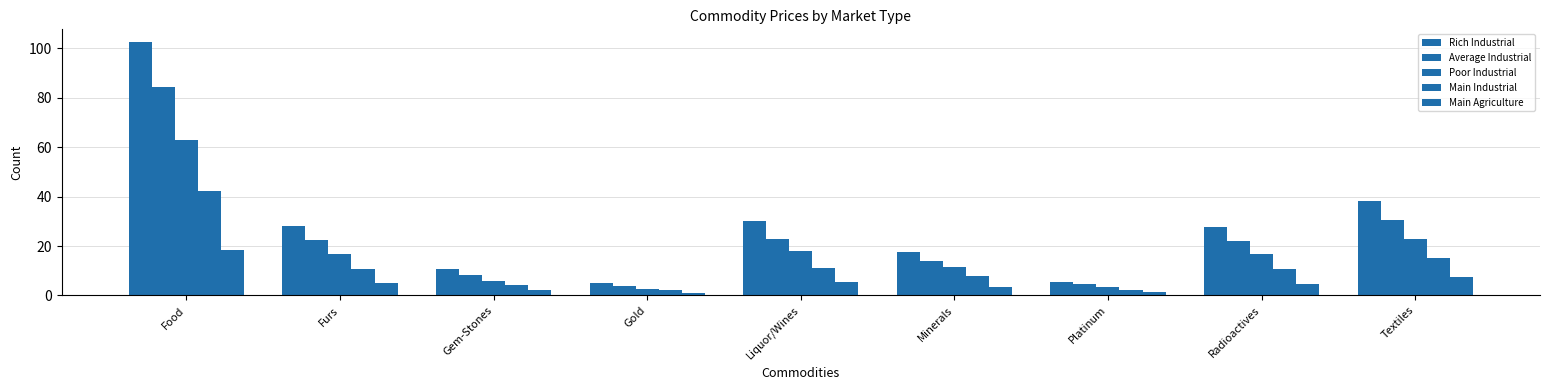

Are the bars grouped side by side (vs. stacked)?

Yes